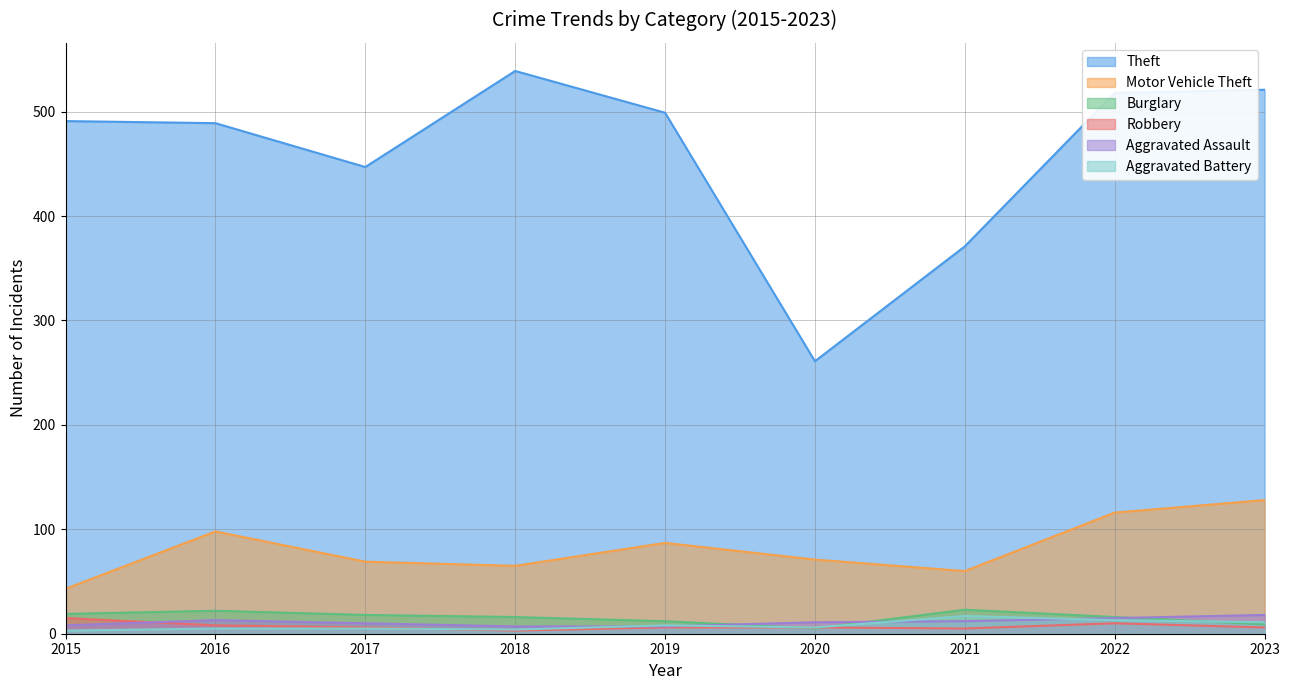

True or false: Burglary has a value of 19 at 2015.

True